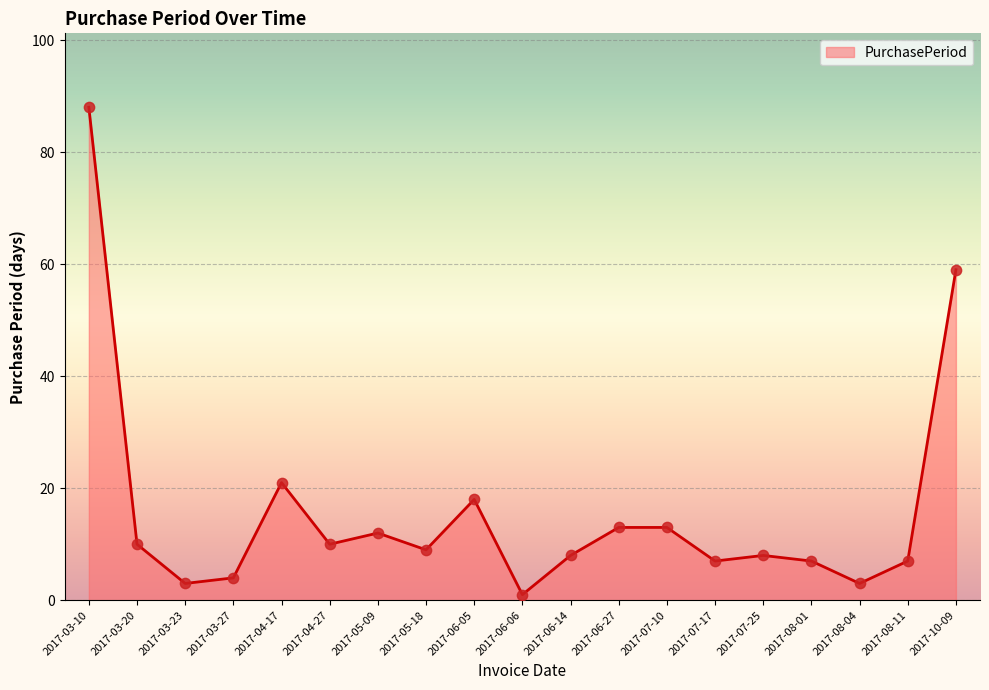

Approximately how many times larger is the value at 2017-06-05 compared to 2017-08-04?

6.0